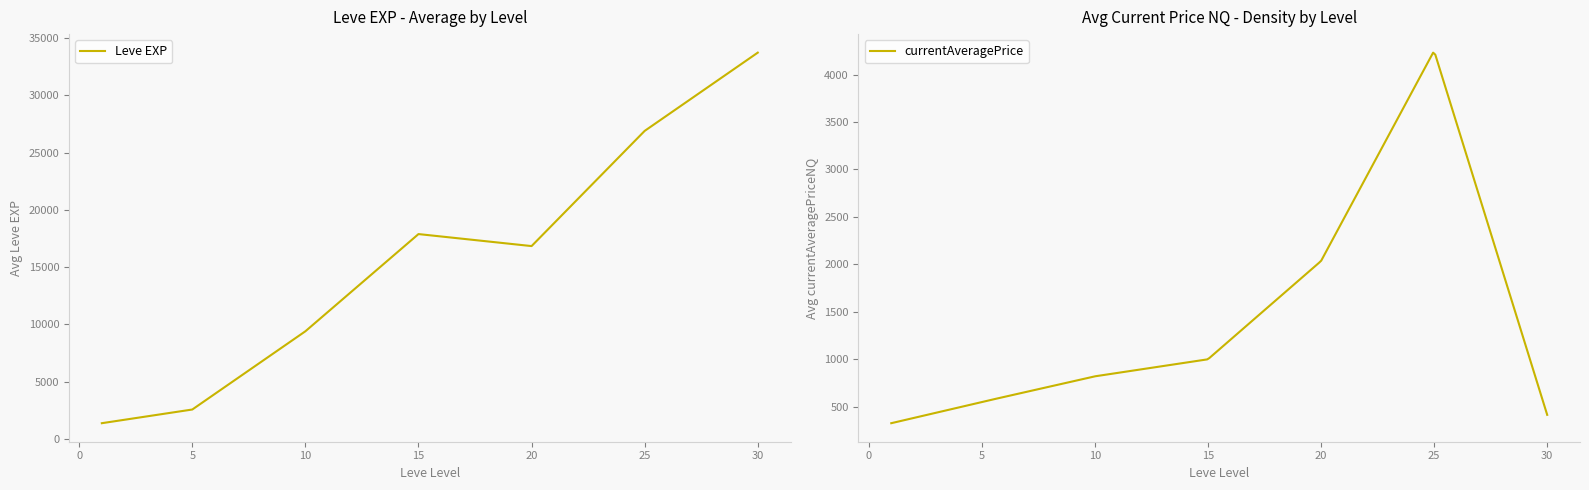

The value of Leve EXP at 10 is 9408. True or false?

True